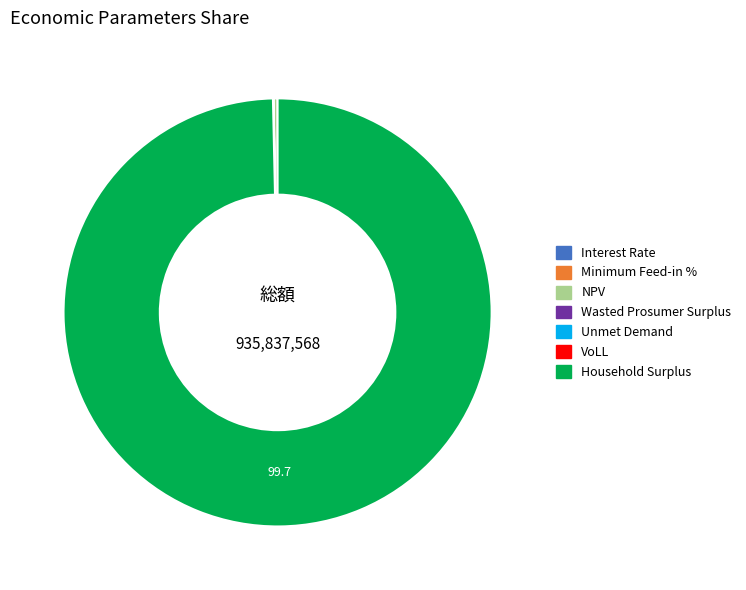

Which slice is the largest?

Household Surplus